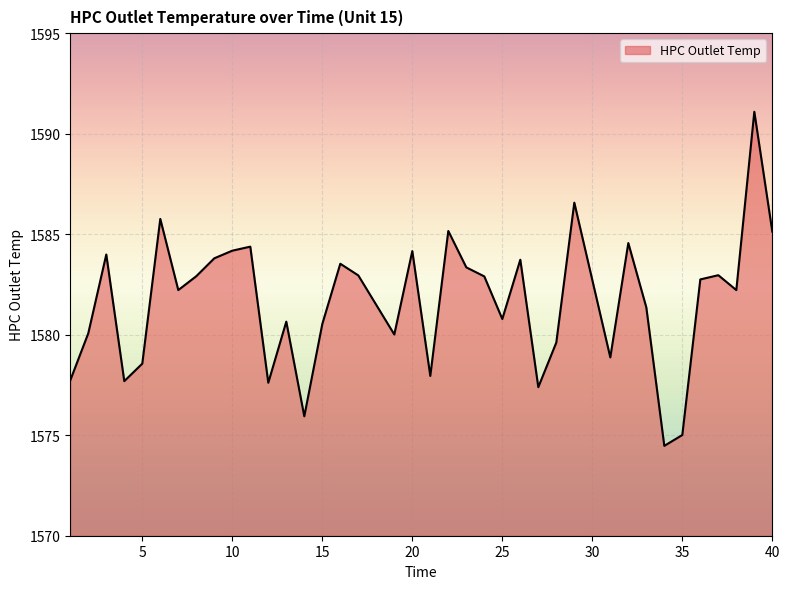

What is the smallest value displayed?

1574.5